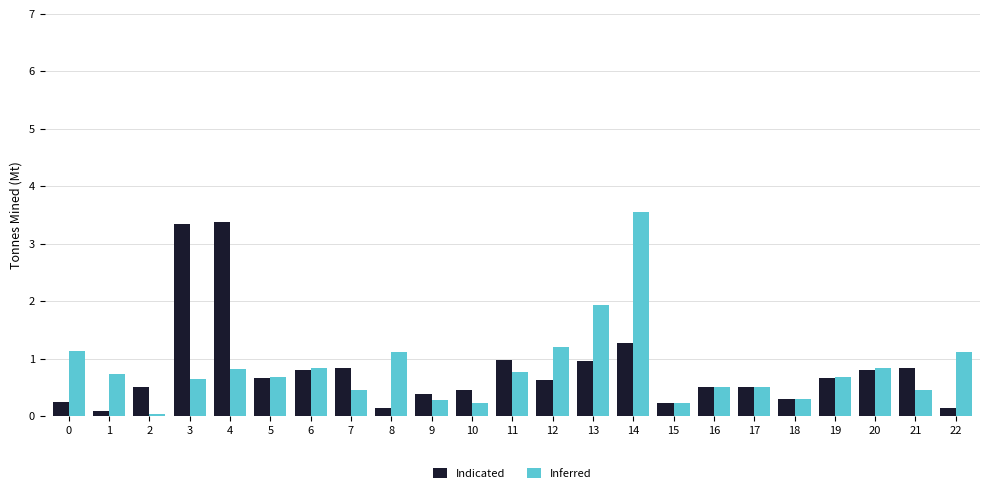

What is the difference between the second highest and second lowest values in the Indicated series?

3.2